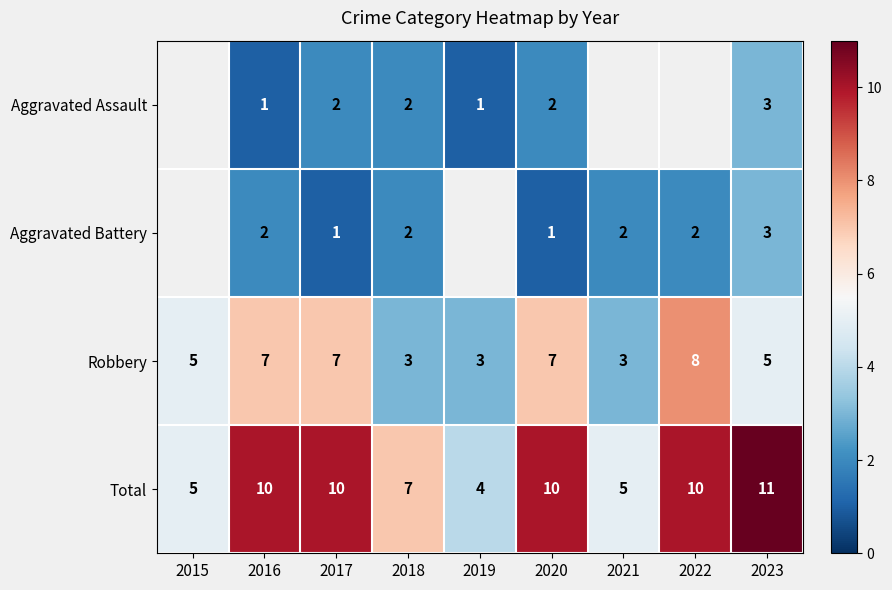

Is the value of Aggravated Assault at 2023 greater than the value of Robbery at 2016?

No